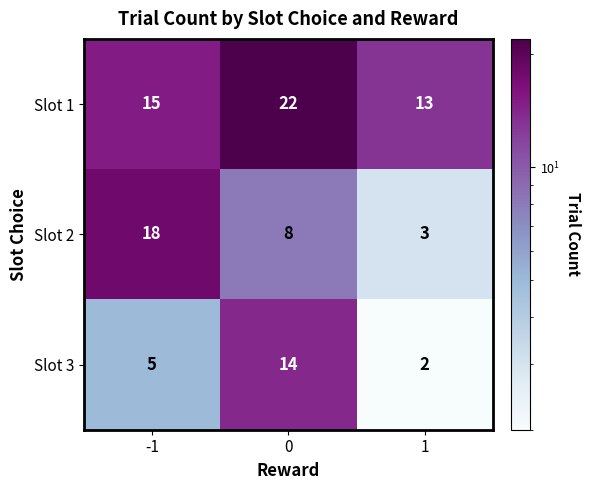

How many data points does each series have?

3